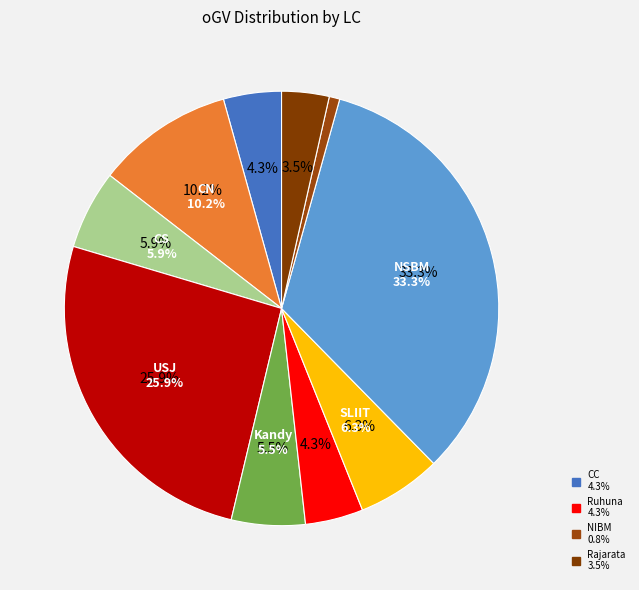

Which category has the biggest portion of the pie?

NSBM